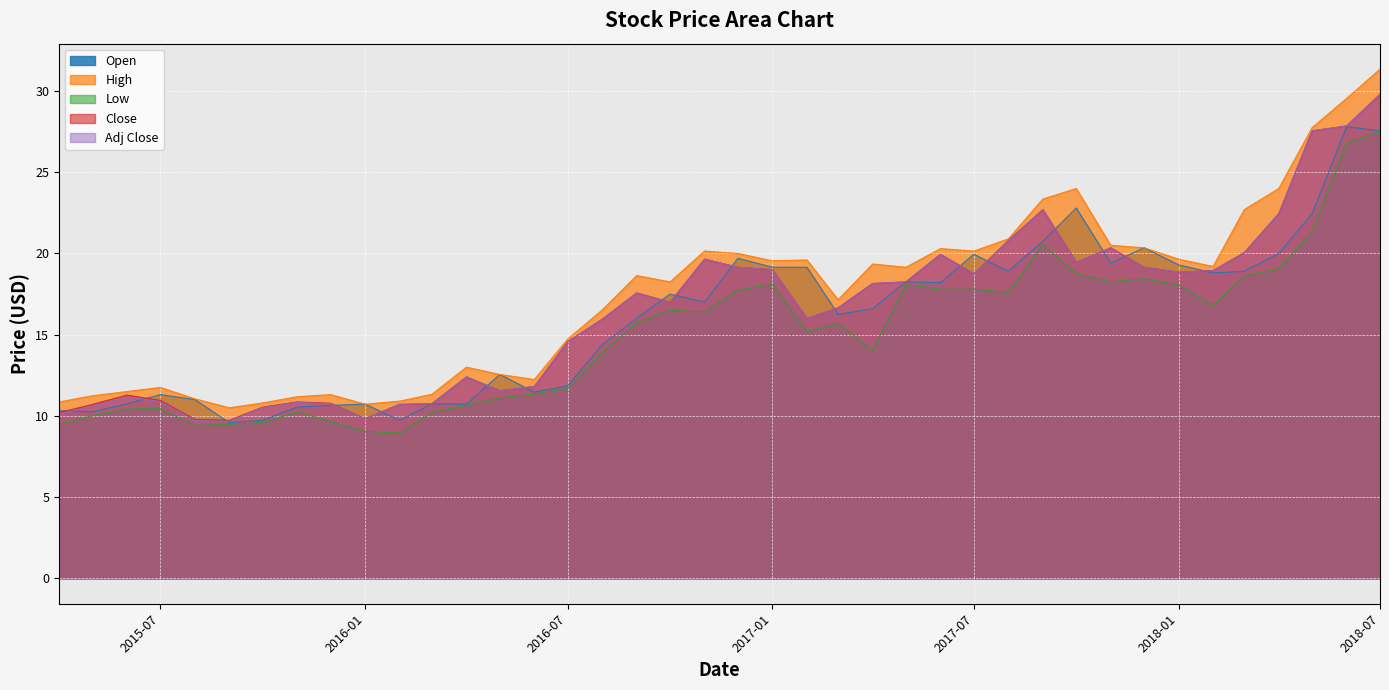

How many lines are shown in the chart?

5